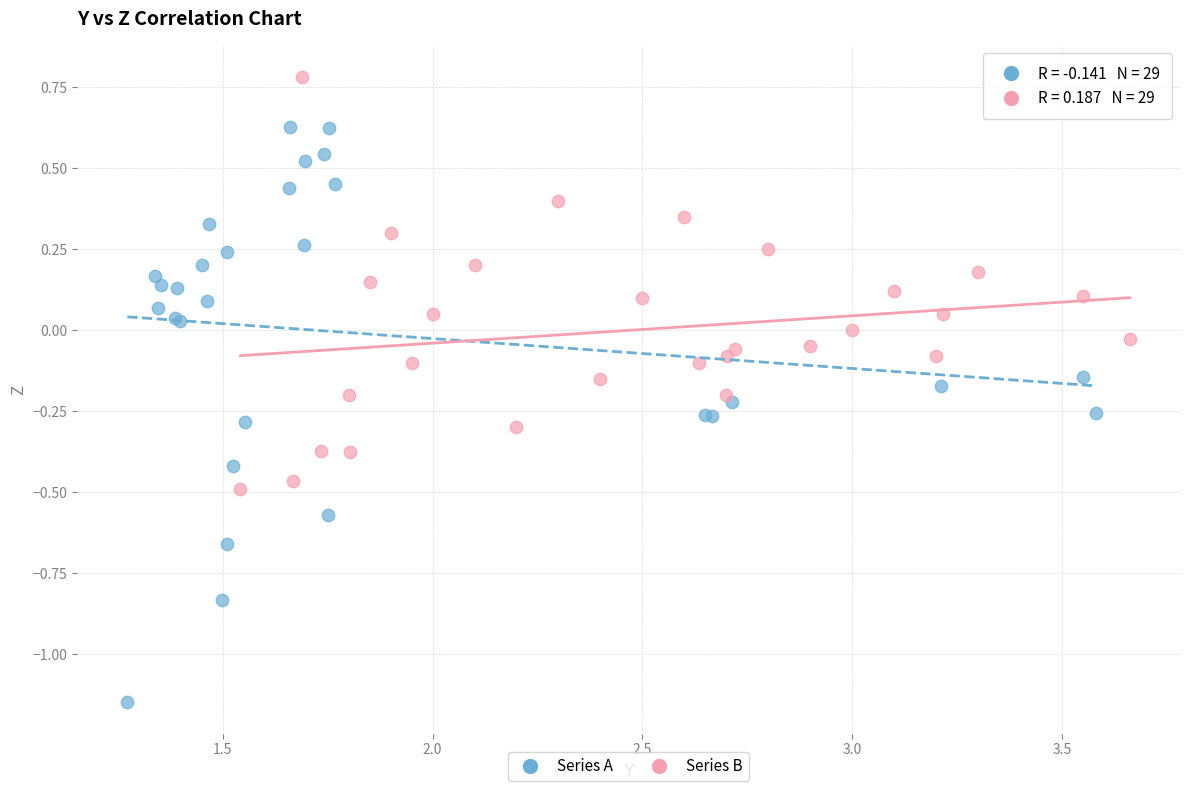

Which series has the widest spread of Y values?

Series A